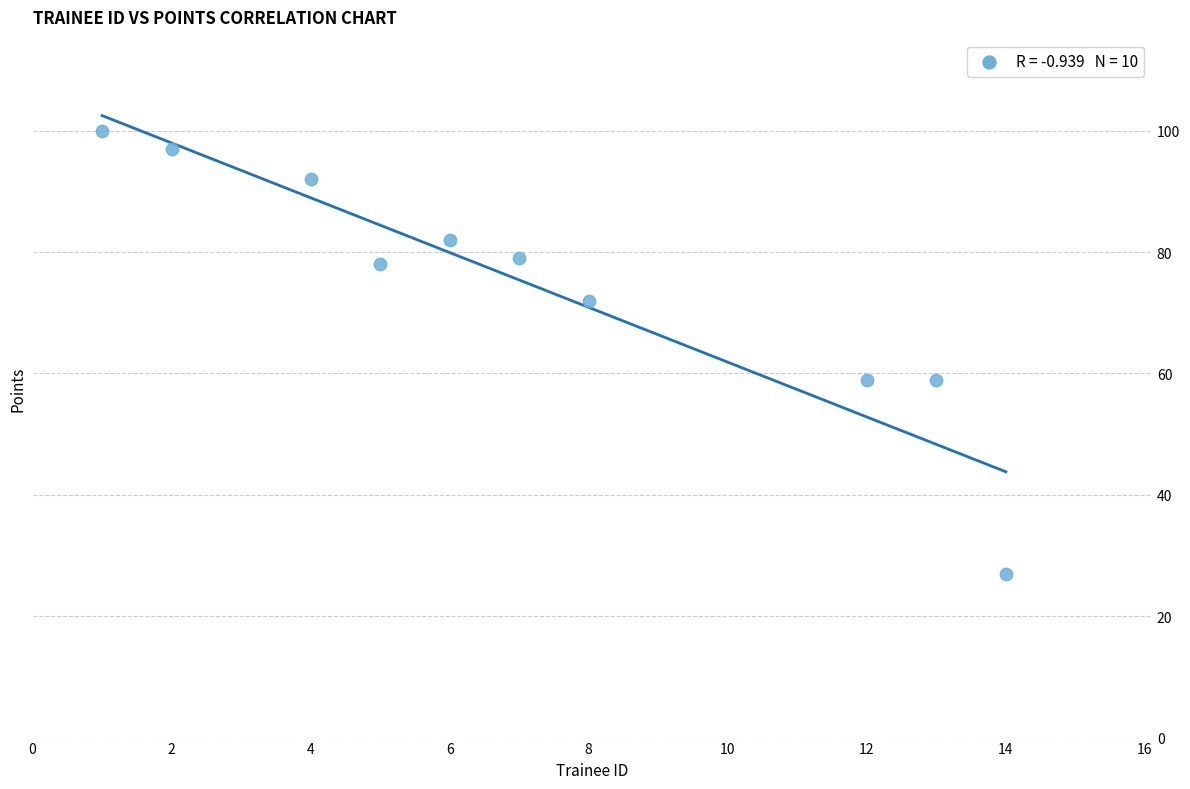

What is the average X value?

7